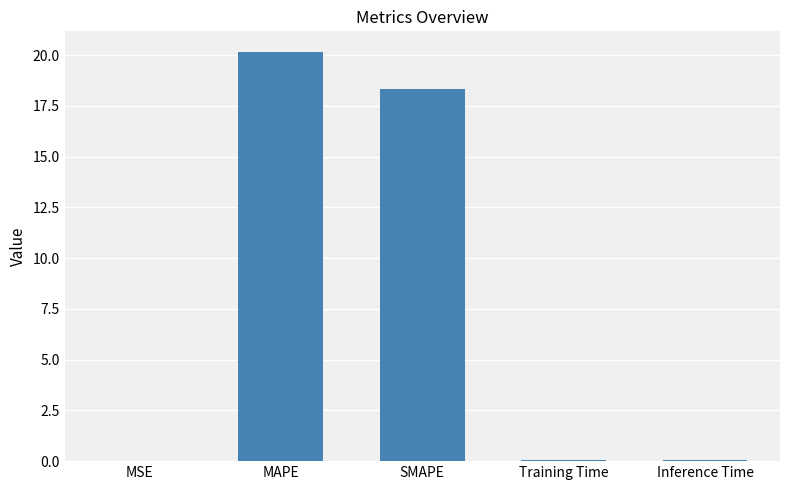

Is it true that the value at MAPE is 8.1?

False